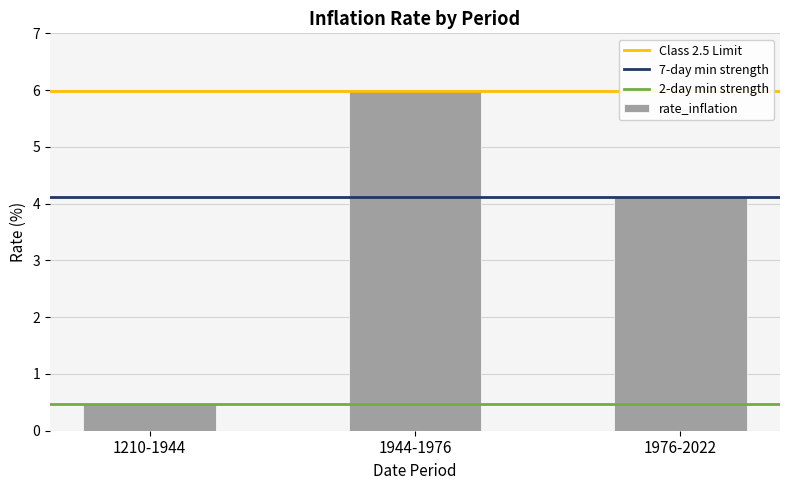

Reading left to right, what are all the values shown in this chart?

0.5	6.0	4.1